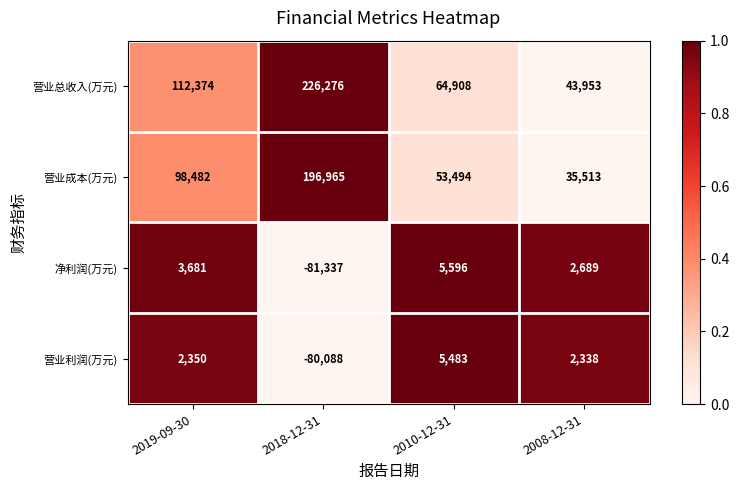

Reading left to right, list all the values displayed in this chart.

营业总收入(万元): 2019-09-30=112374	2018-12-31=226276	2010-12-31=64908	2008-12-31=43953
营业成本(万元): 2019-09-30=98482	2018-12-31=196965	2010-12-31=53494	2008-12-31=35513
净利润(万元): 2019-09-30=3681	2018-12-31=-81337	2010-12-31=5596	2008-12-31=2689
营业利润(万元): 2019-09-30=2350	2018-12-31=-80088	2010-12-31=5483	2008-12-31=2338